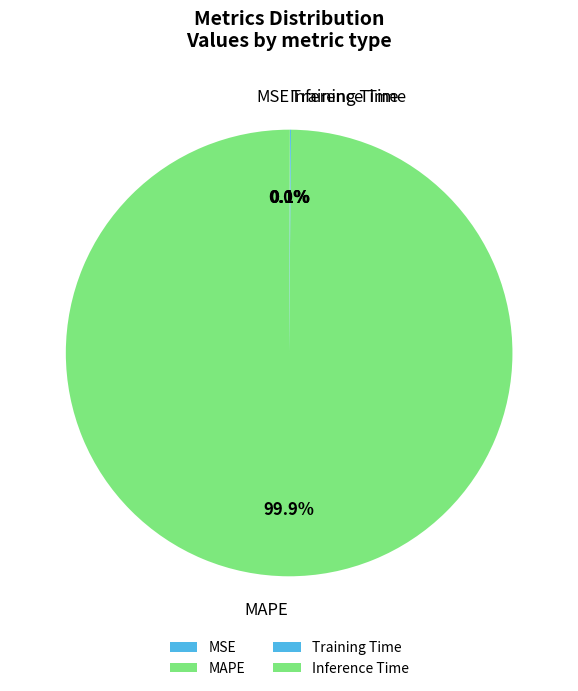

Which category accounts for the majority?

MAPE